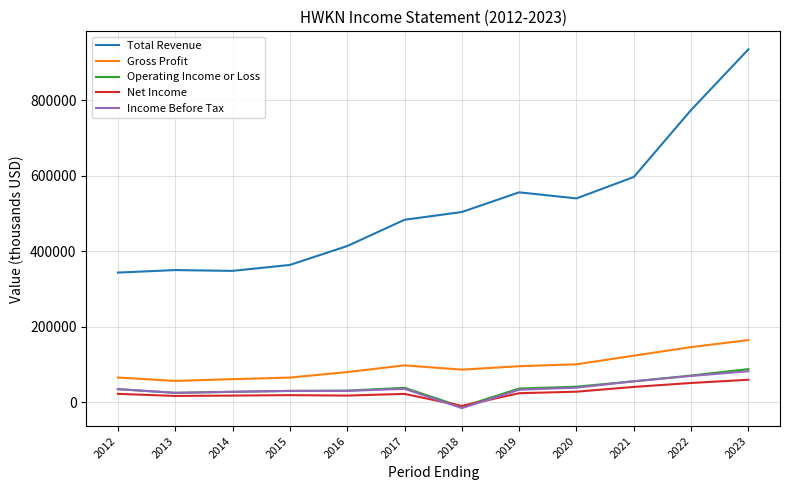

True or false: Operating Income or Loss and Gross Profit intersect in this chart.

False